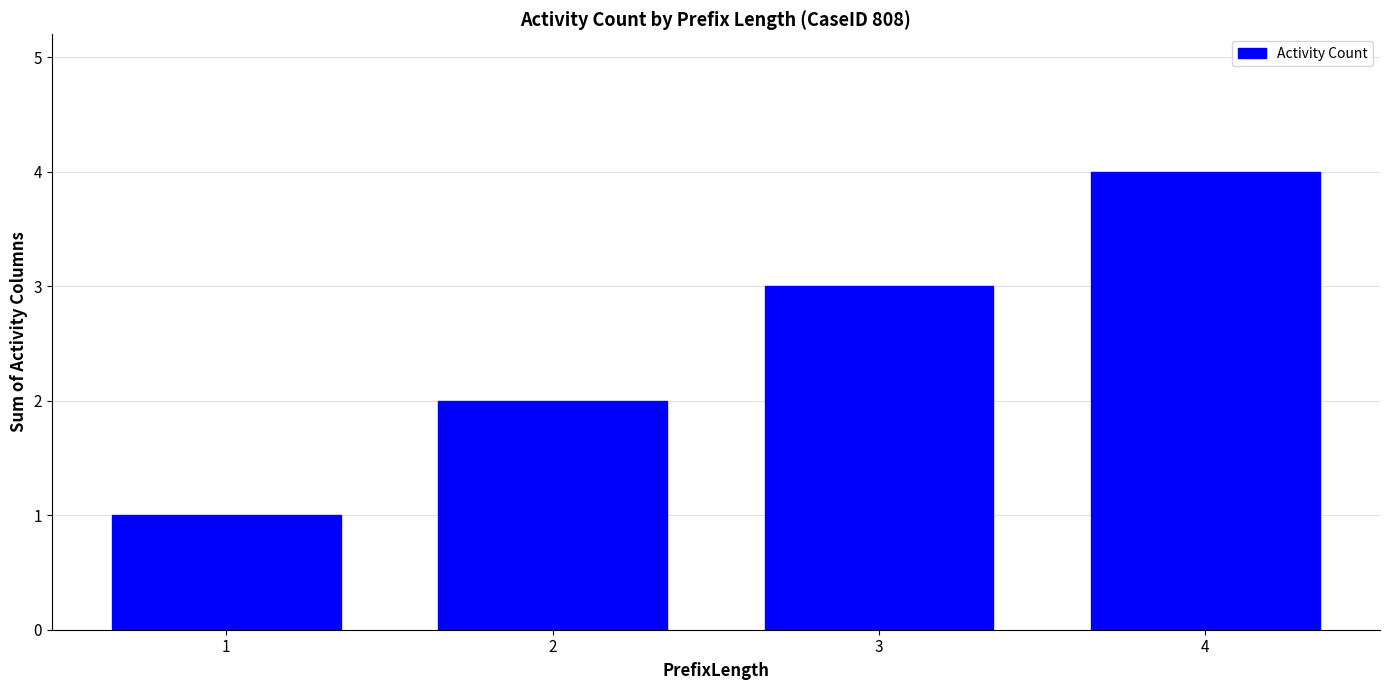

How many values are below 3?

2